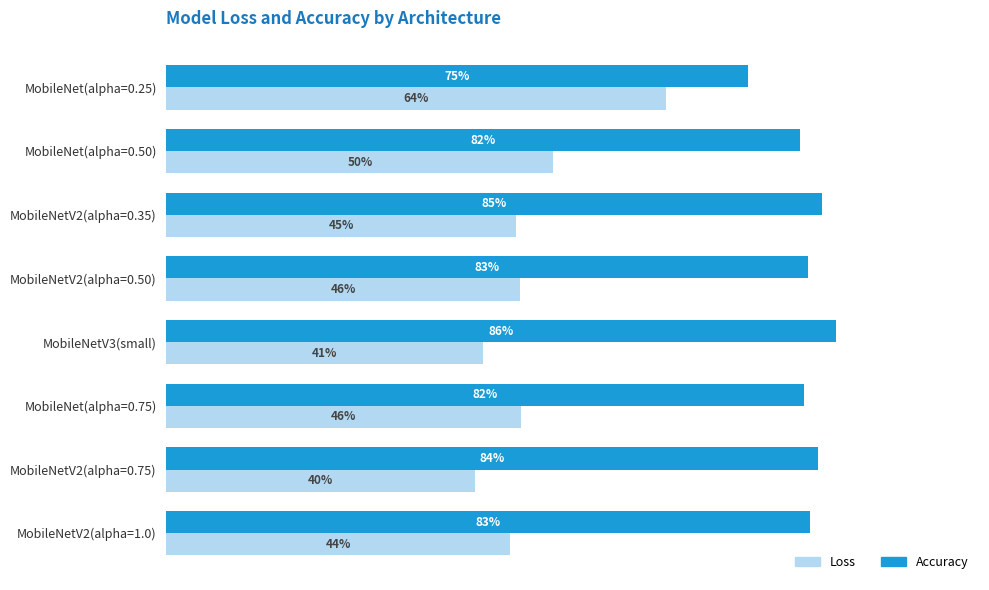

What is the difference between the maximum and minimum values in the Accuracy series?

0.1